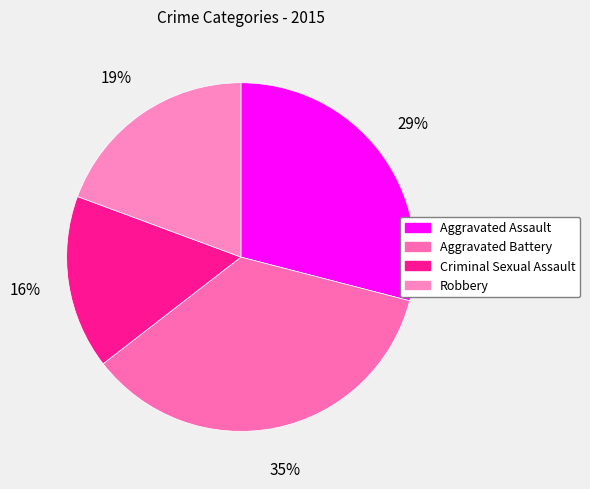

Which category has the biggest portion of the pie?

Aggravated Battery